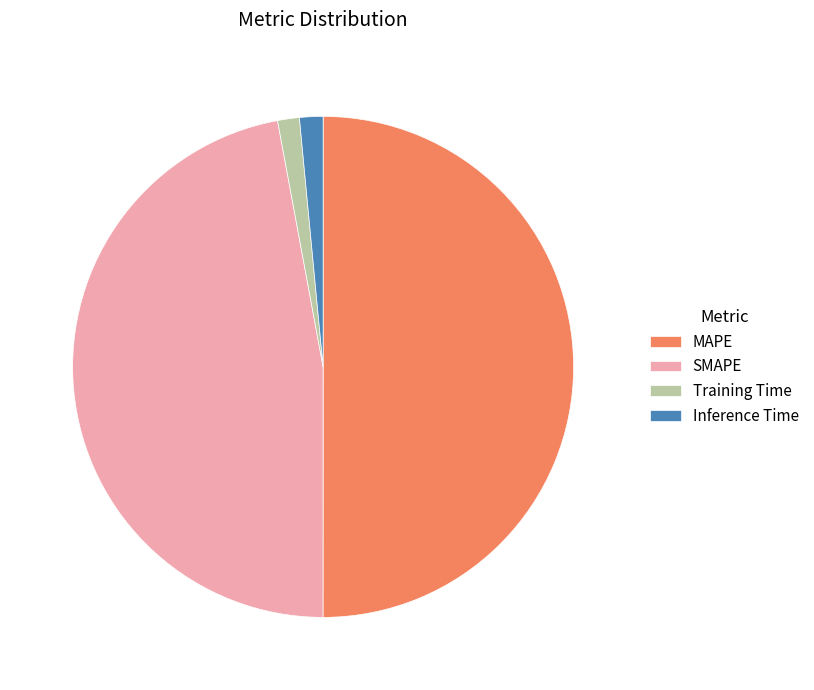

Which slice represents more than half of the pie?

MAPE